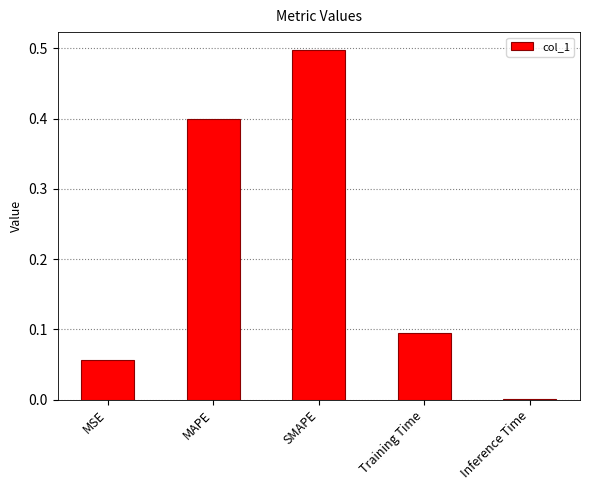

The chart shows a value of 0.4 at MAPE. True or false?

True